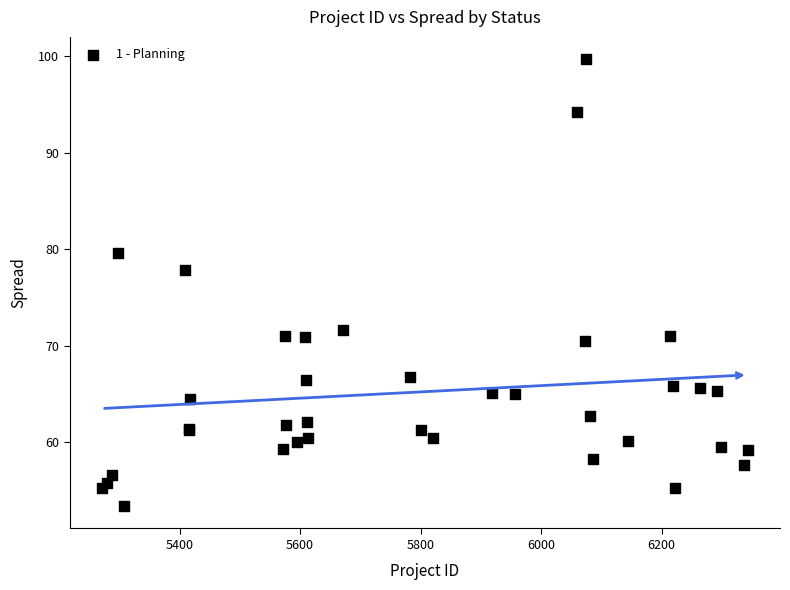

What Y value in the scatter plot is closest to 76?

77.9